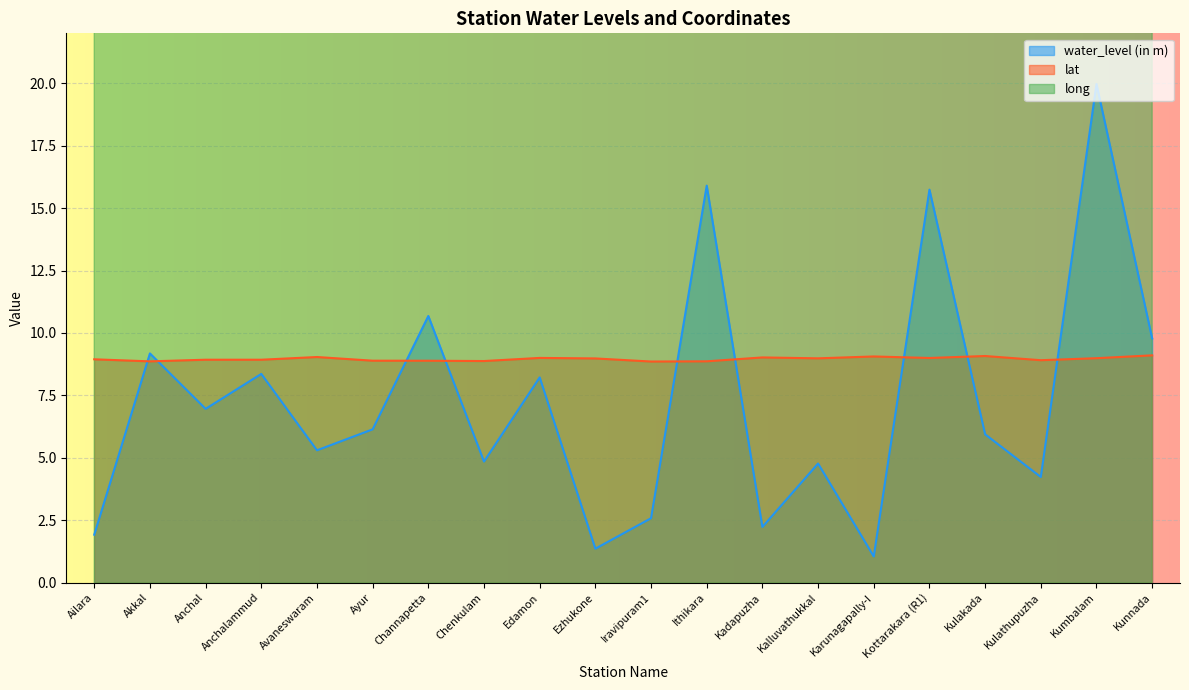

How many interior local valleys does the long series have?

8